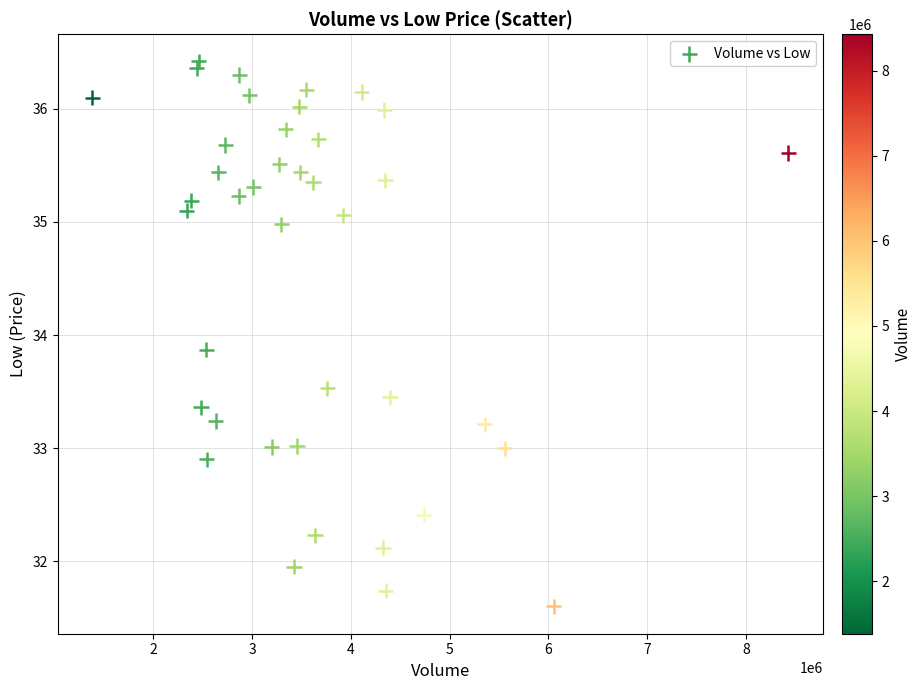

What Y value in the scatter plot is closest to 34?

33.9